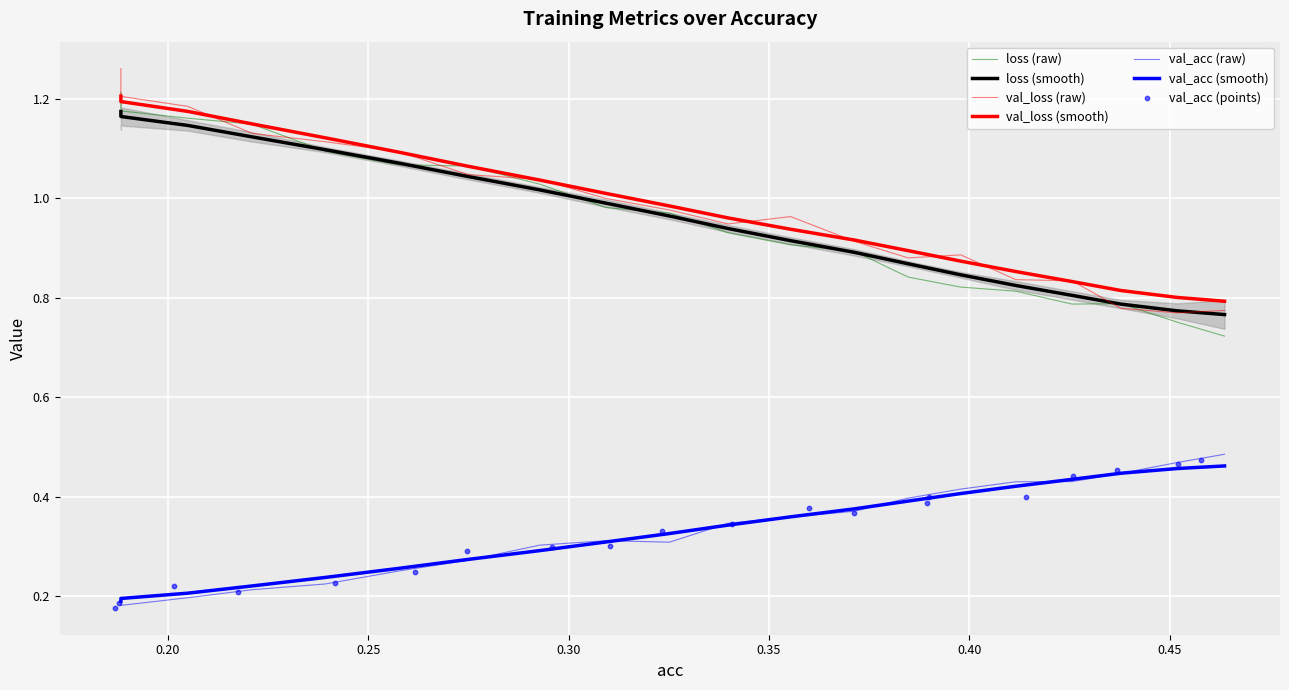

At how many categories does at least one series exceed 0?

20